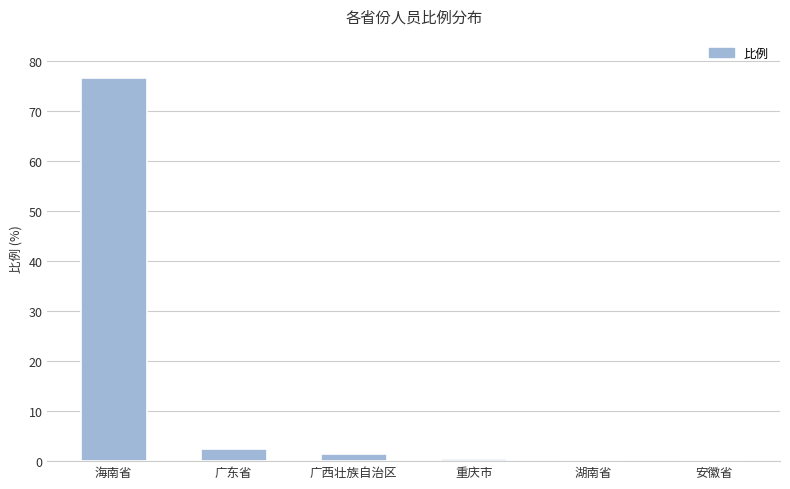

Read the value at 海南省.

76.6